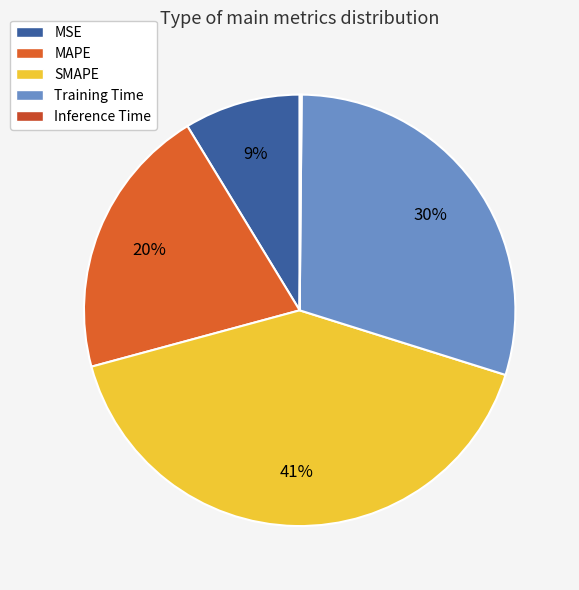

Which slice is the smallest?

Inference Time